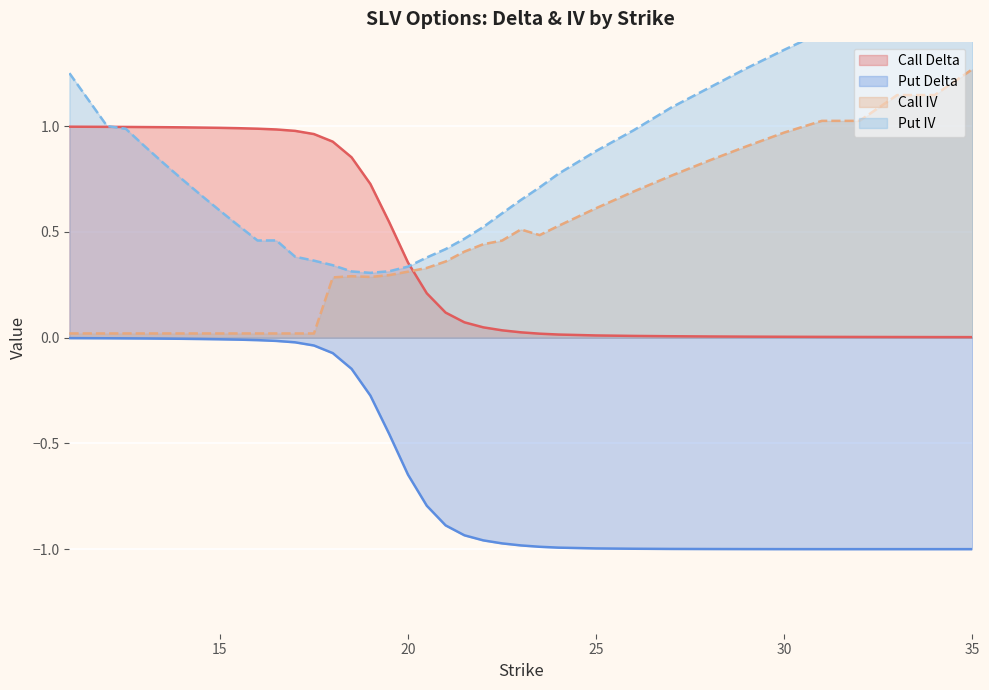

Where is the first local maximum for Call IV?

18.5